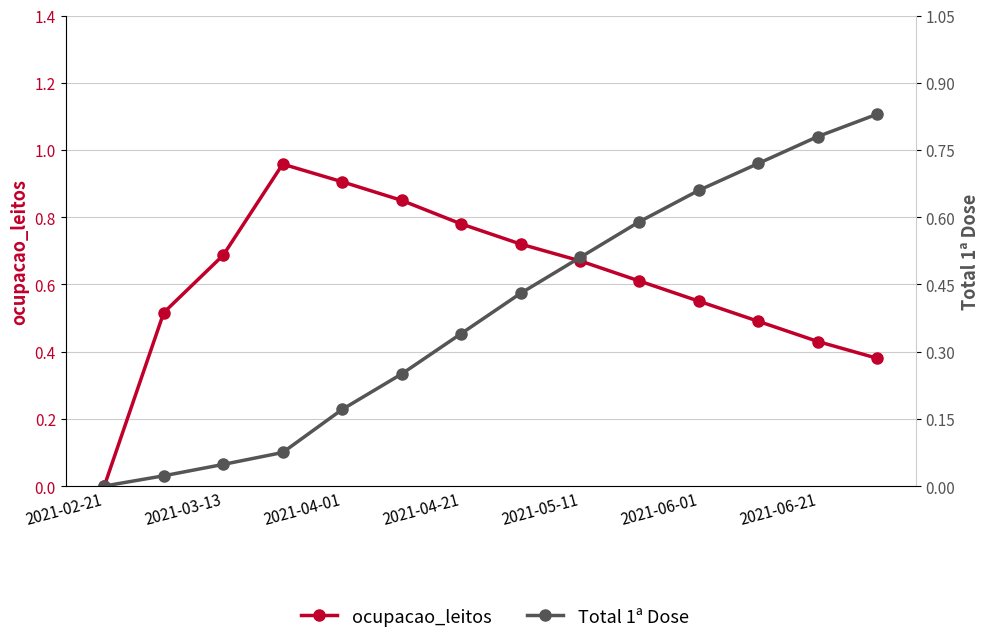

At which label is ocupacao_leitos closest to 0?

2021-02-21